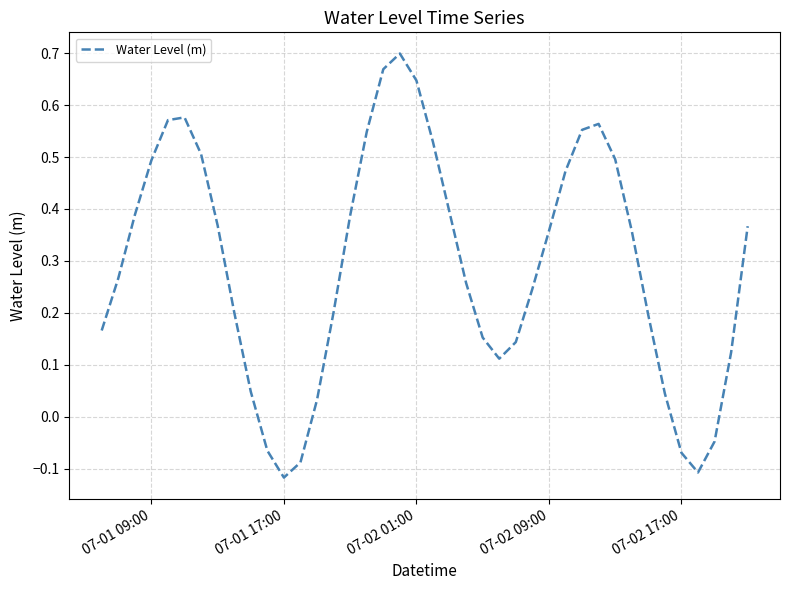

True or false: the data shows 0.1 at 07-01 09:00.

False